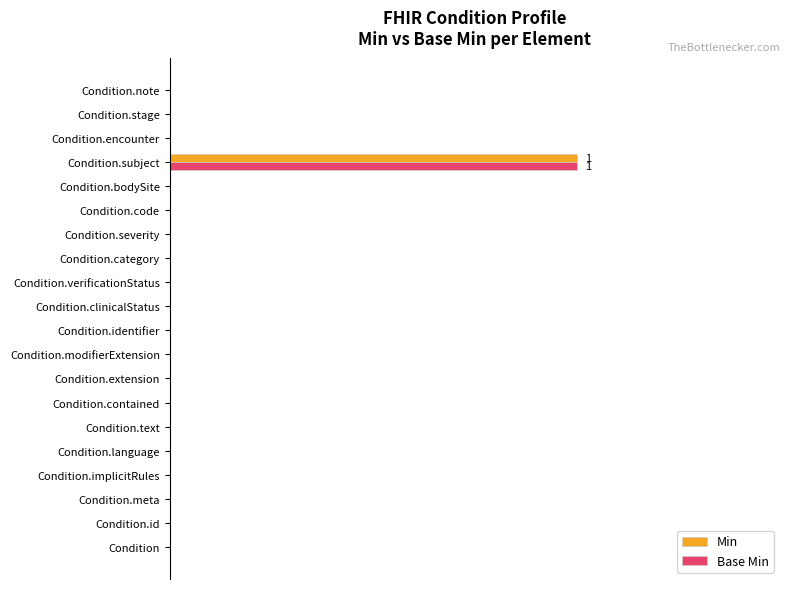

What are all the series names shown in the legend?

Min, Base Min